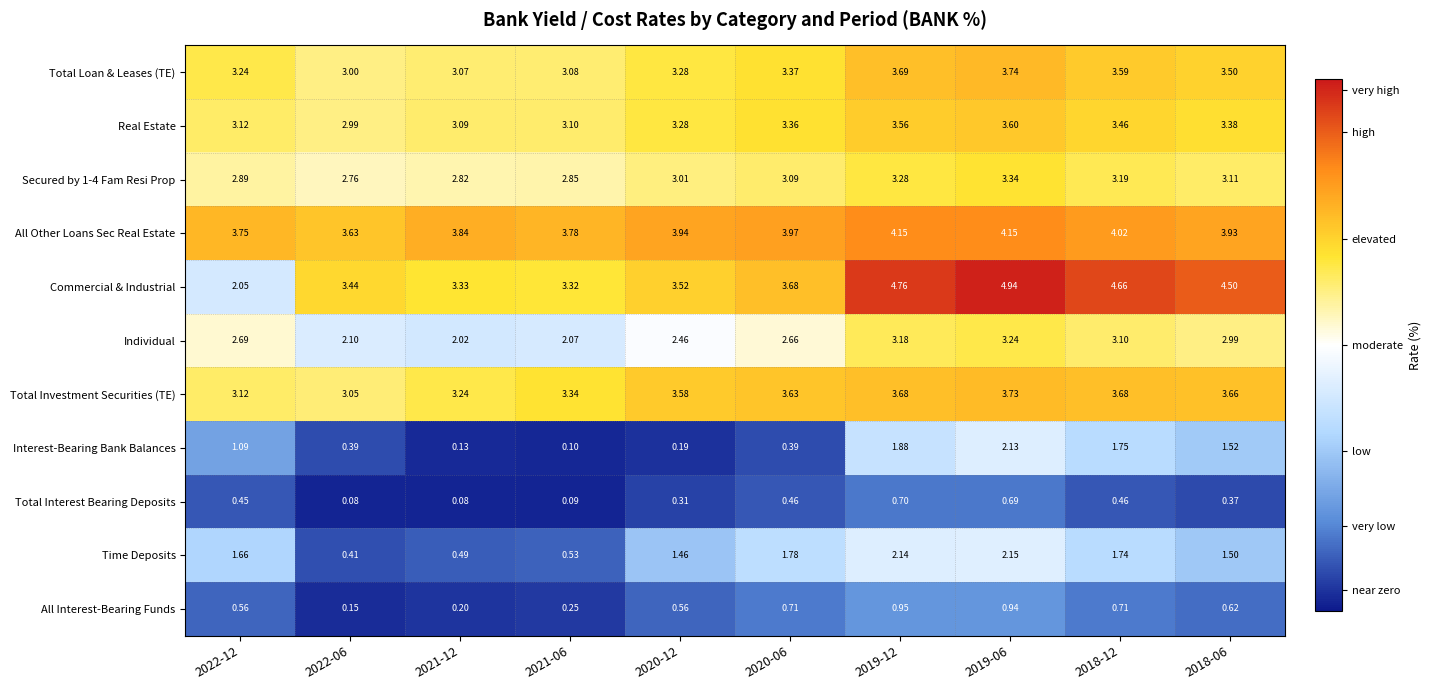

Between 2022-06 and 2018-12, which series saw the biggest shift?

Interest-Bearing Bank Balances